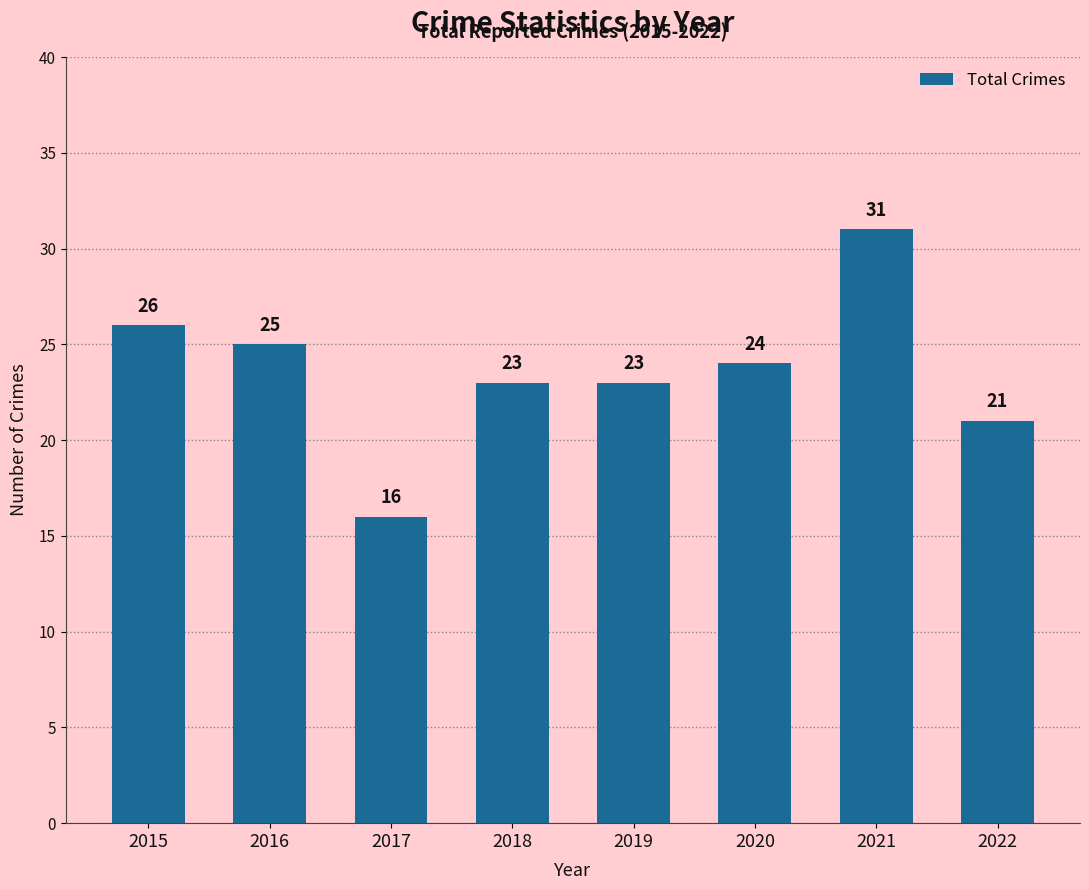

What is the approximate value at 2020?

24